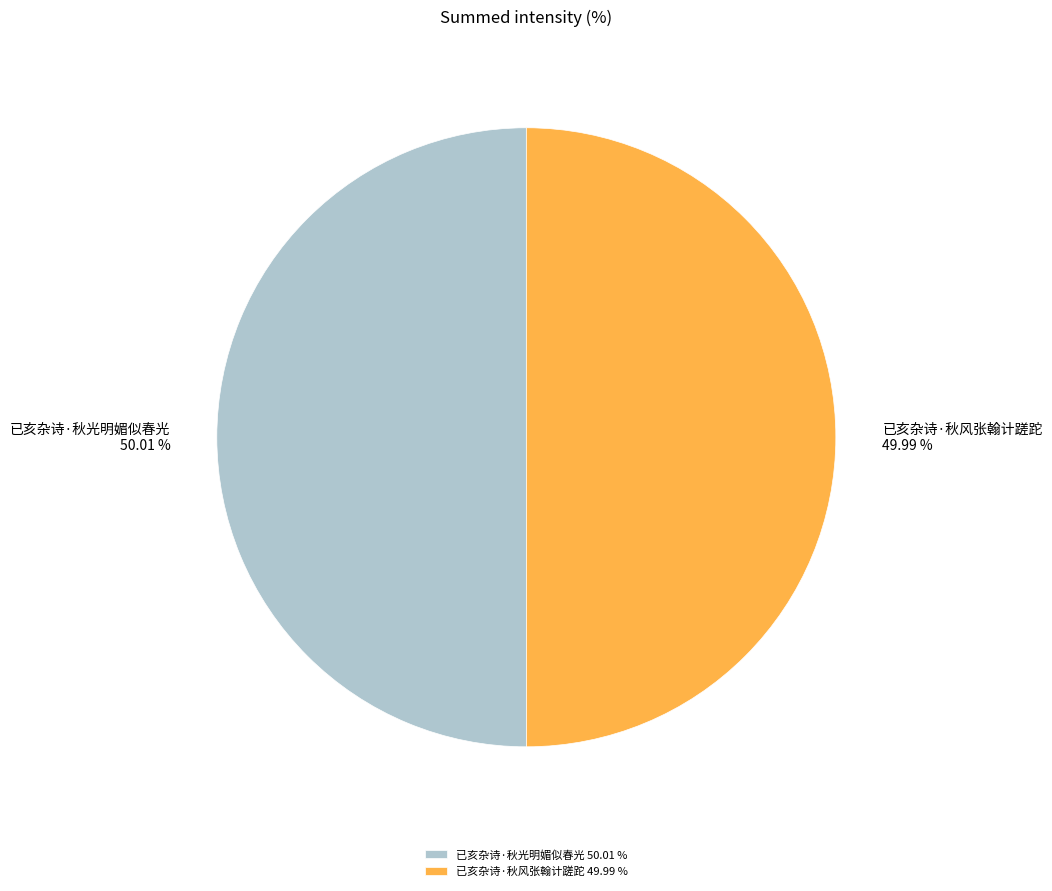

Combined, do 已亥杂诗·秋风张翰计蹉跎 and 已亥杂诗·秋光明媚似春光 account for over 50%?

Yes